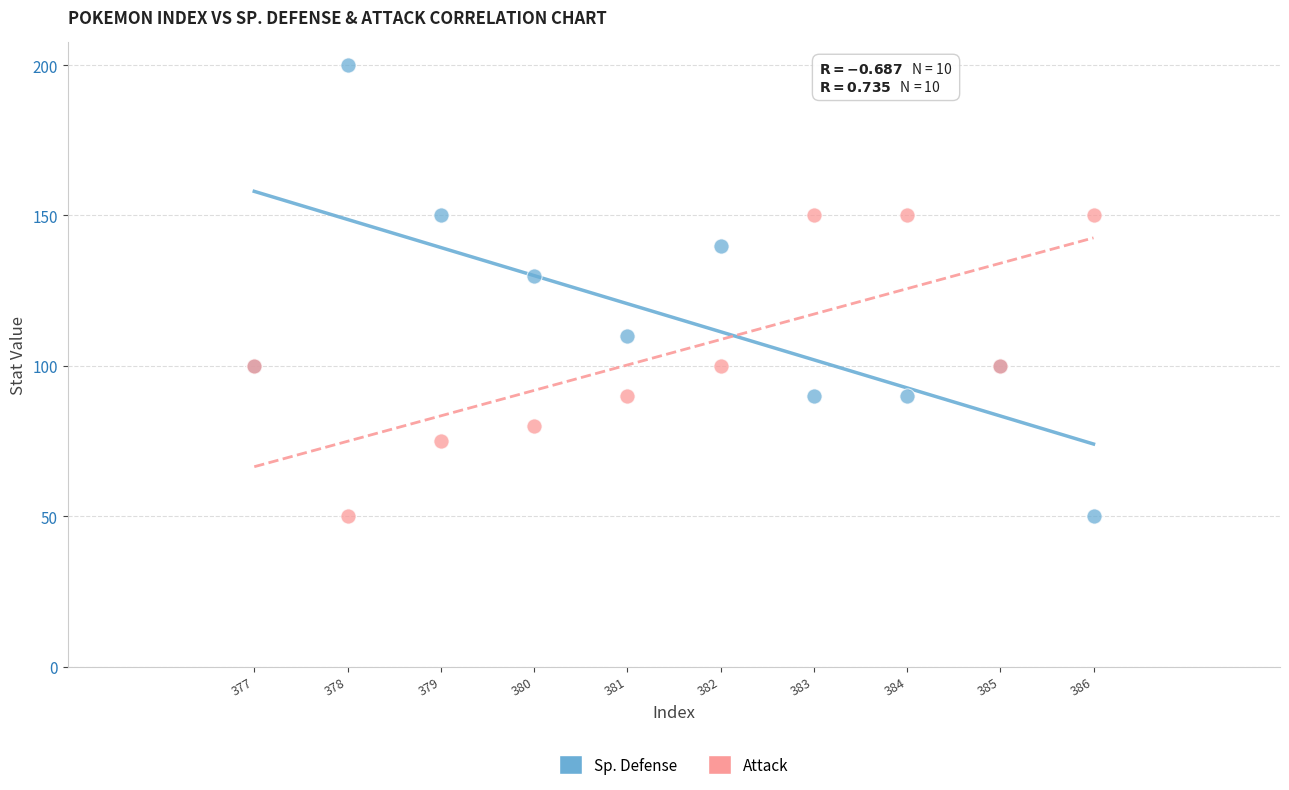

What is the X range (max minus min) for the scatter plot?

9